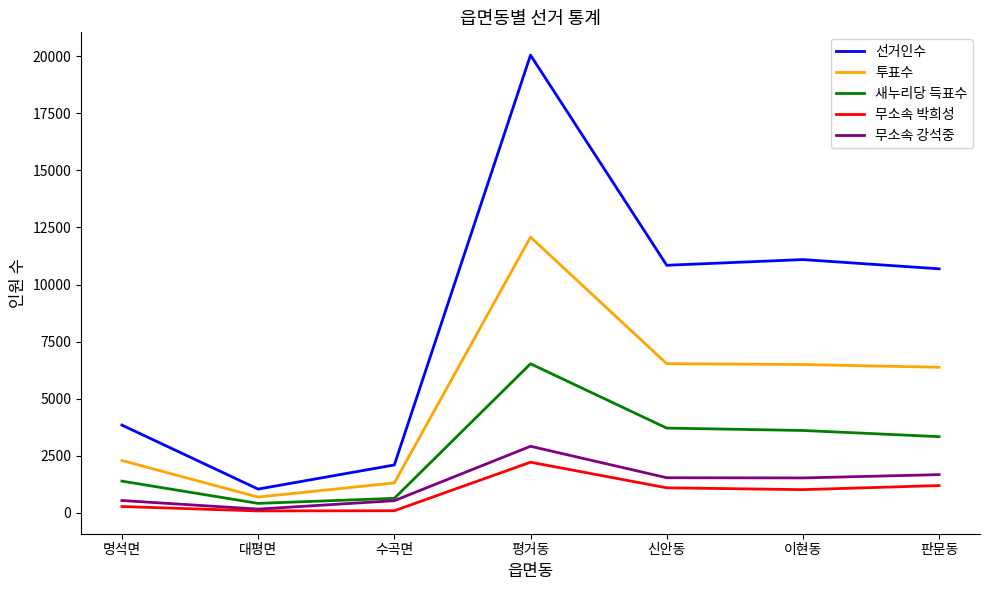

True or false: 선거인수 and 무소속 강석중 cross at least once.

False